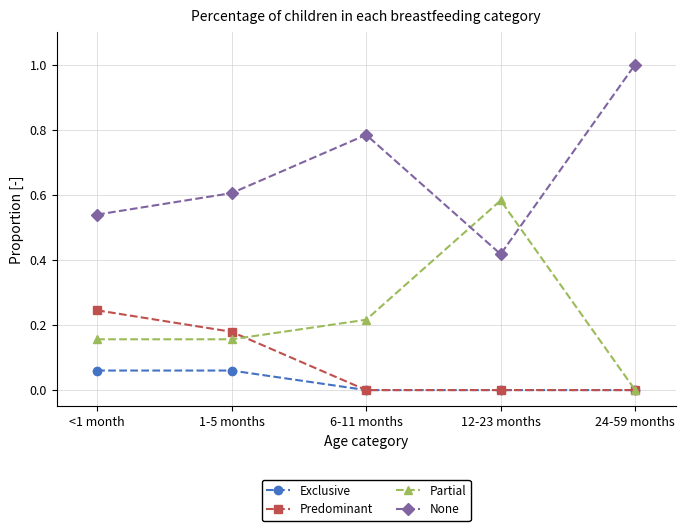

True or false: Predominant and None intersect in this chart.

False